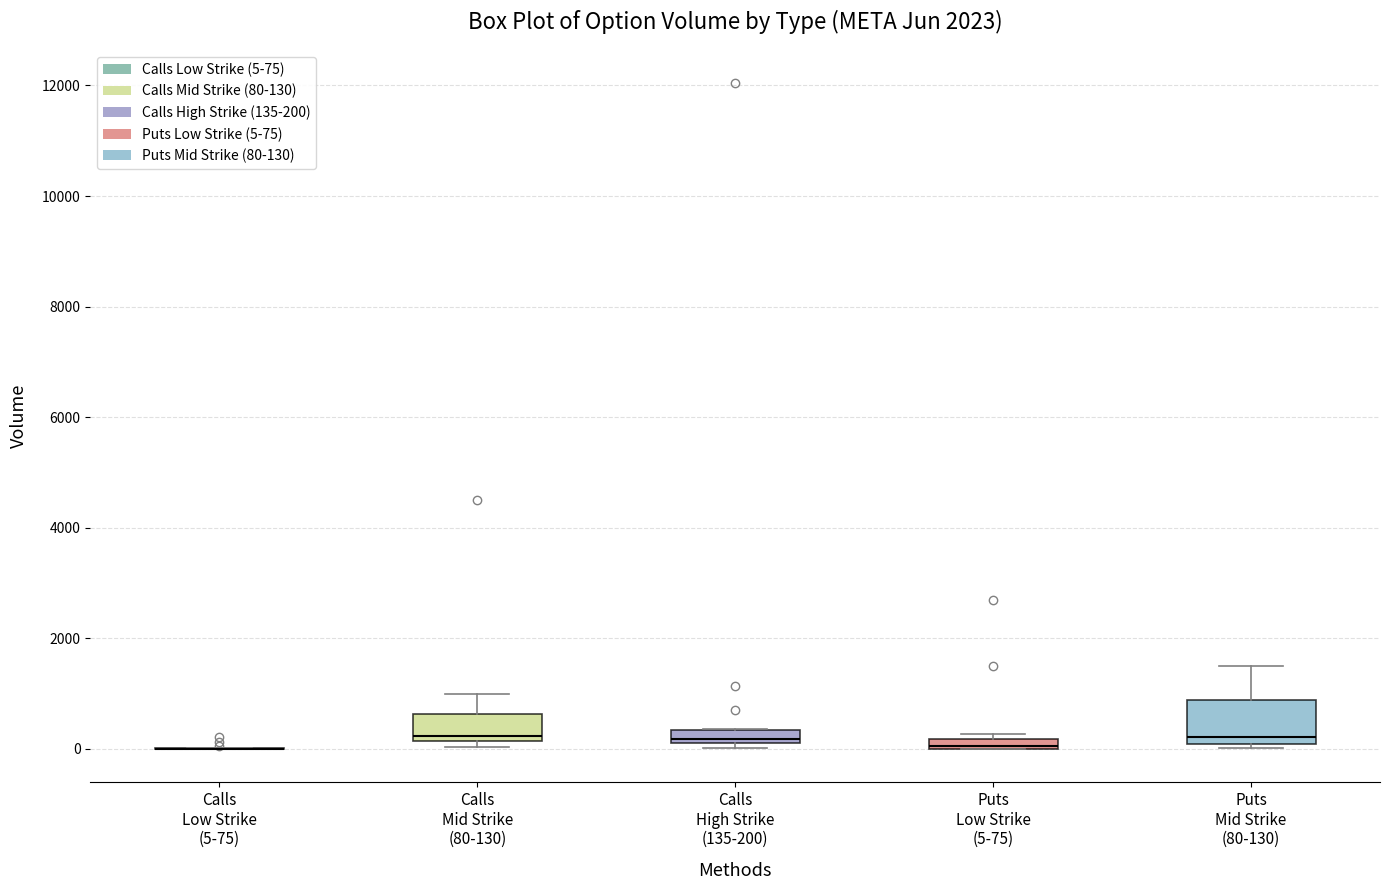

Where is the upper edge of the box for Calls Mid Strike (80-130) on the y-axis? The values are not printed on the chart, so give them approximately, as read against the axis.

600